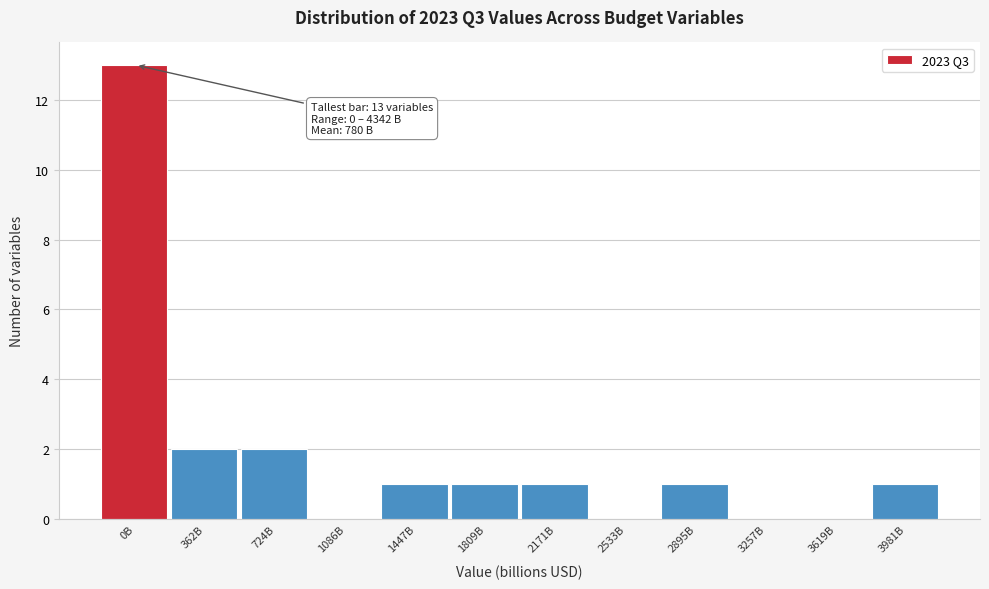

Reading left to right, extract all data points from this chart.

0B=13	362B=2	724B=2	1086B=0	1447B=1	1809B=1	2171B=1	2533B=0	2895B=1	3257B=0	3619B=0	3981B=1